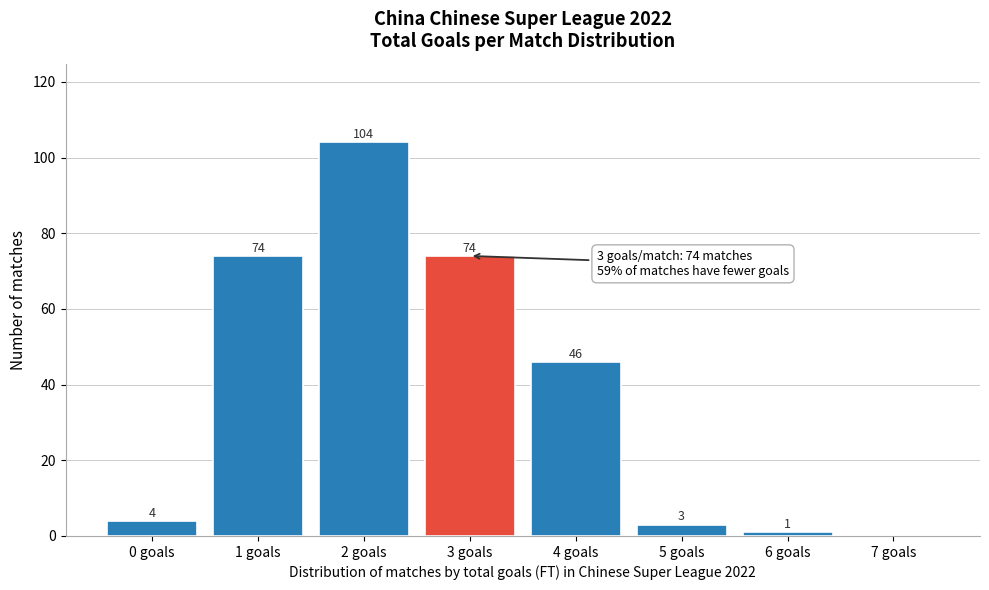

Over which range of the x-axis is the bar tallest?

1.5 to 2.5